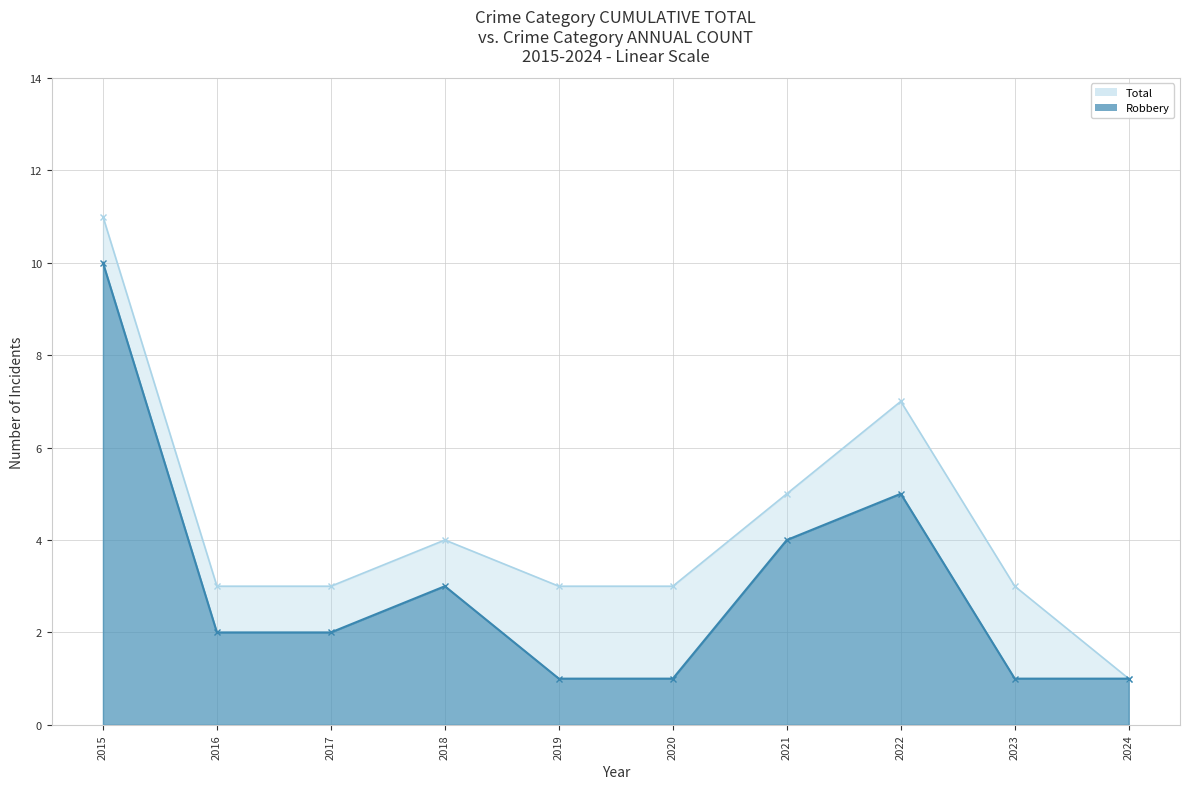

Rank the categories by Total value from highest to lowest.

2015, 2022, 2021, 2018, 2016, 2017, 2019, 2020, 2023, 2024